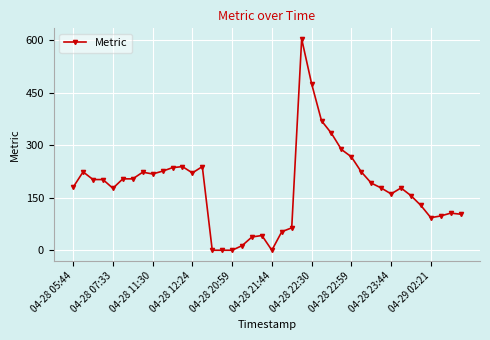

What is the difference between the second highest and minimum values?

476